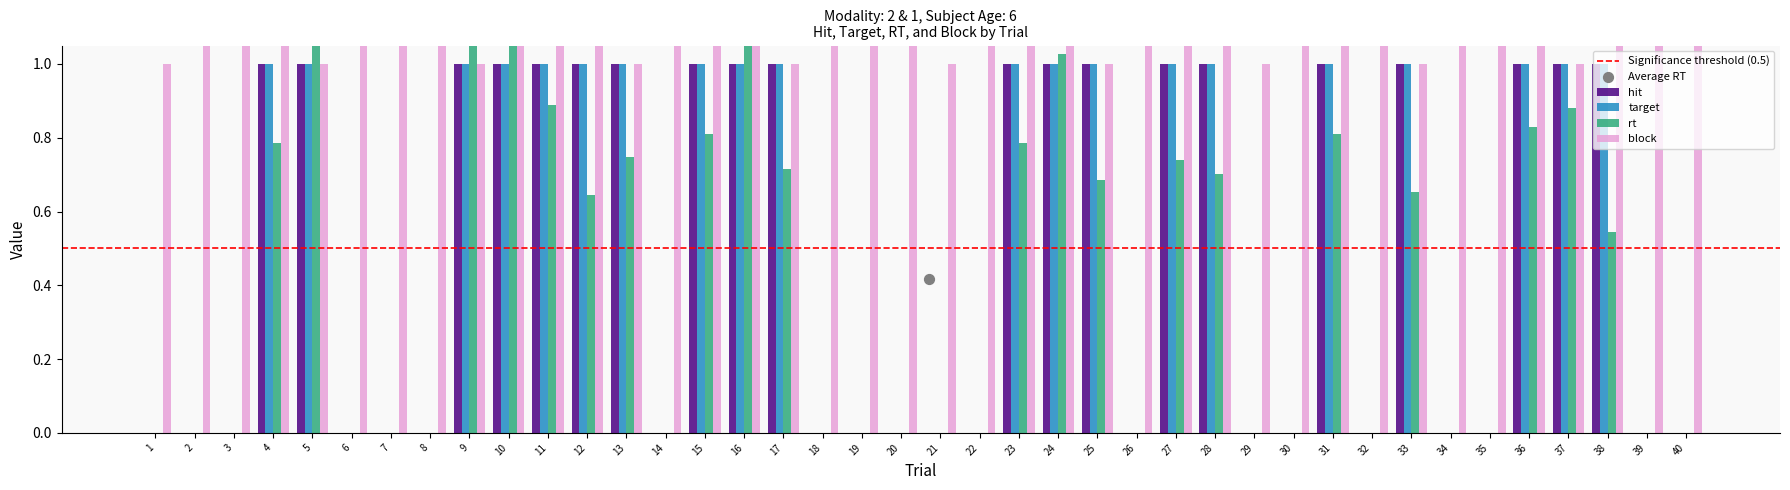

Is the value of block at 16 greater than the value of target at 4?

Yes